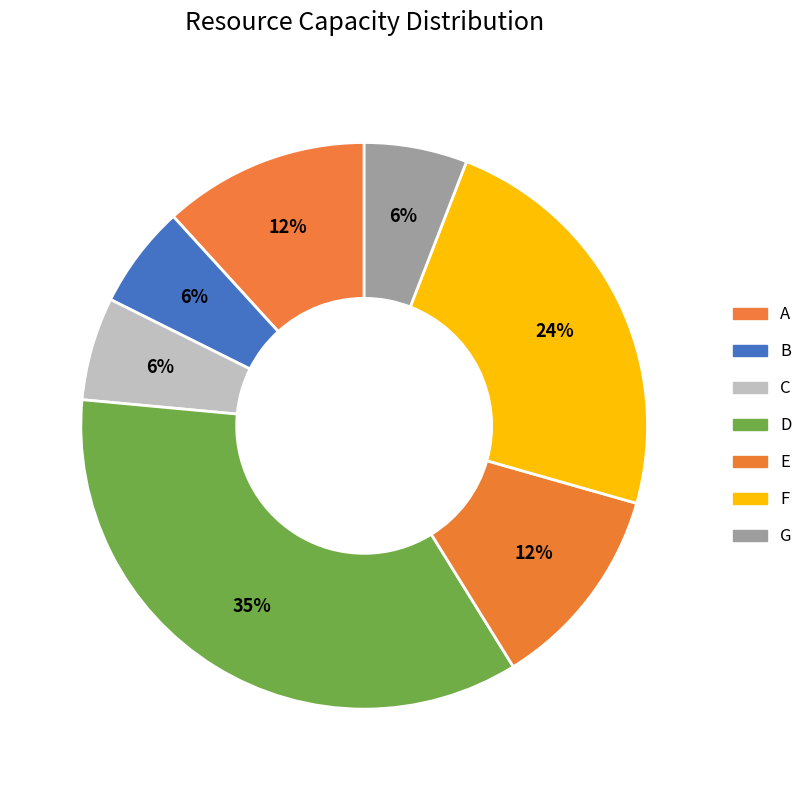

Count the number of slices in the pie.

7